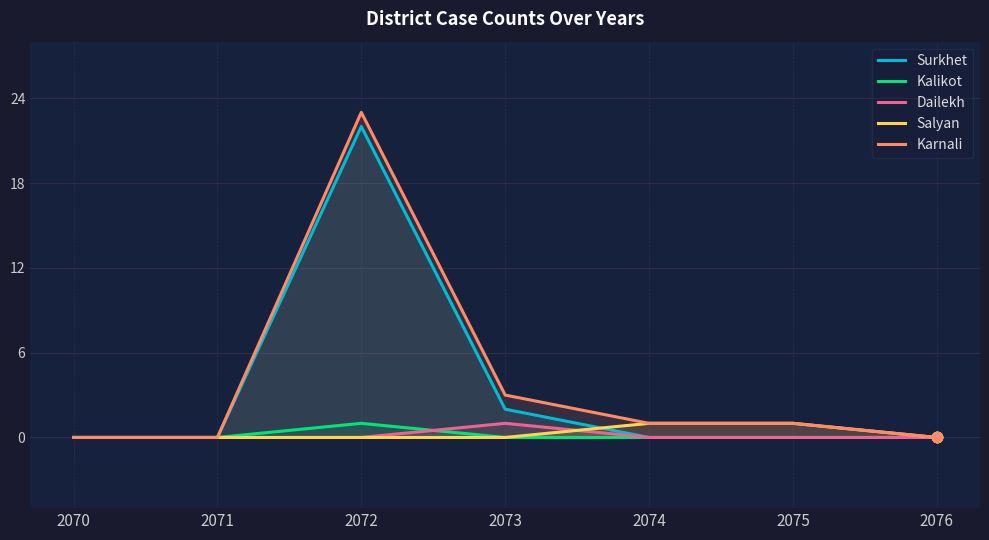

Which series has the largest total across all categories?

Karnali